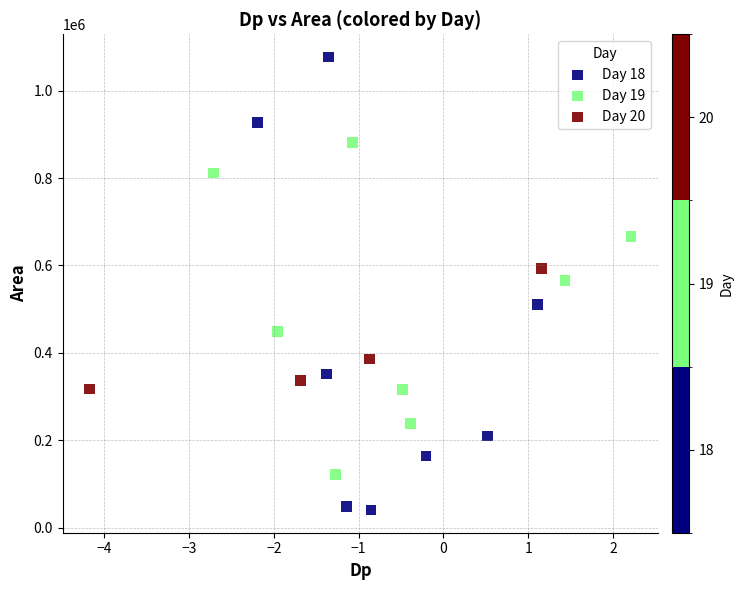

Which series contains the highest Y value?

Day 18